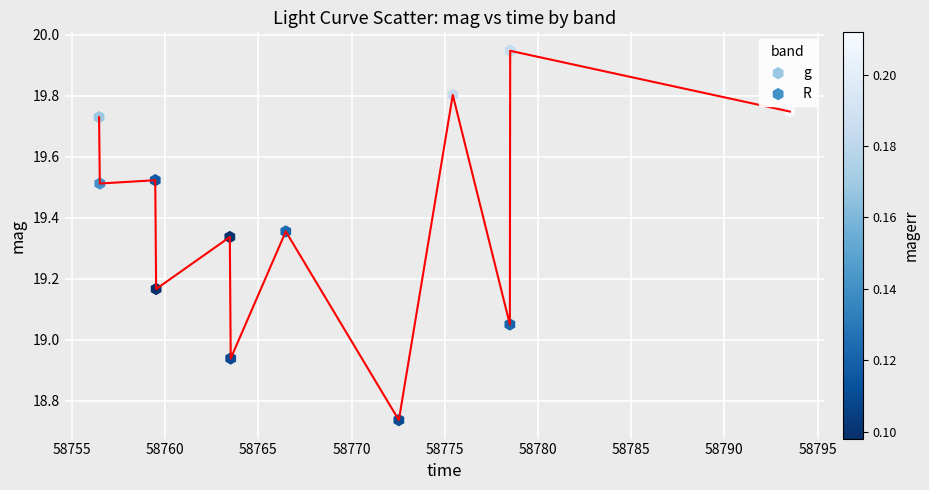

What are all the series names shown in the legend?

g, R